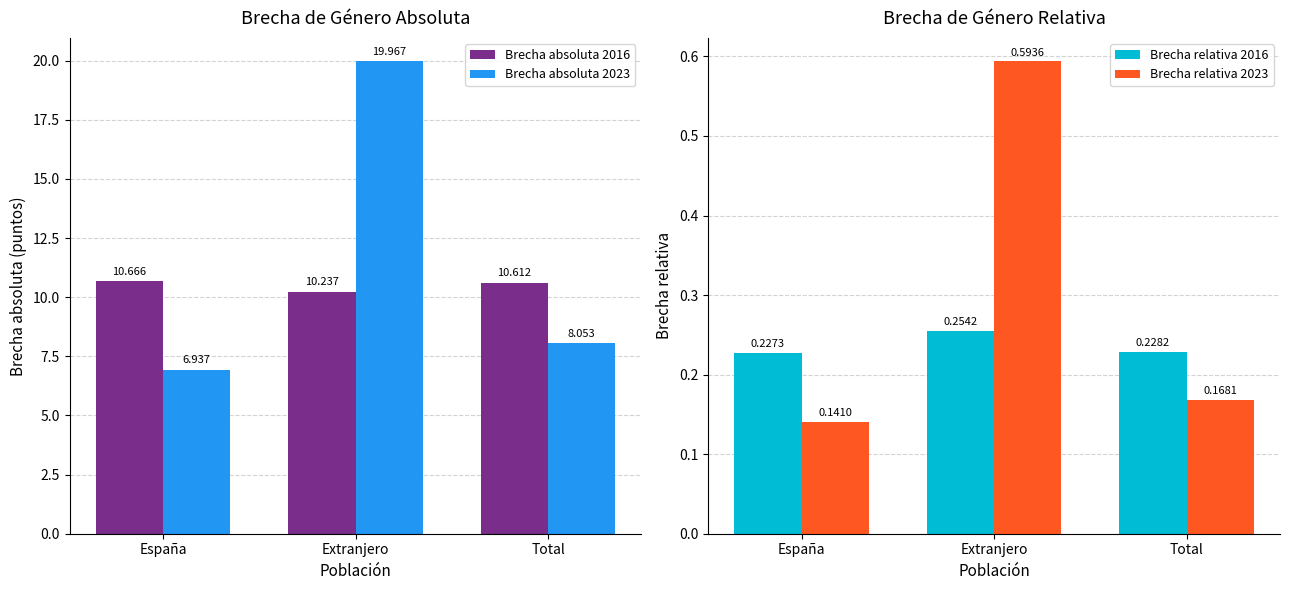

List the labels in order of Brecha relativa 2023 value, smallest first.

España, Total, Extranjero